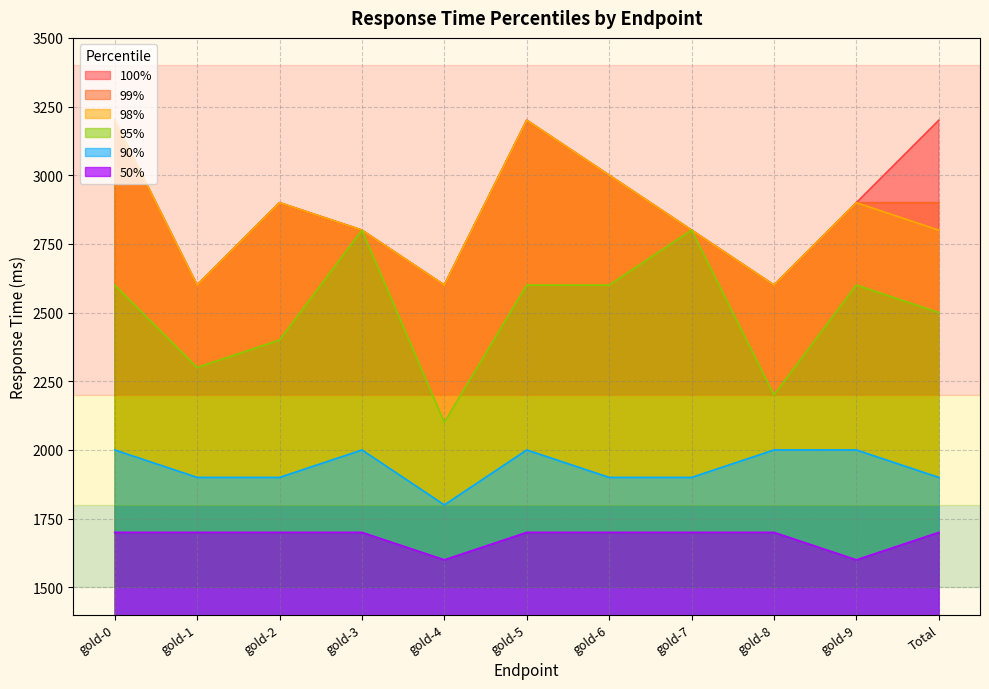

The value of 90% at gold-0 is 1148. True or false?

False